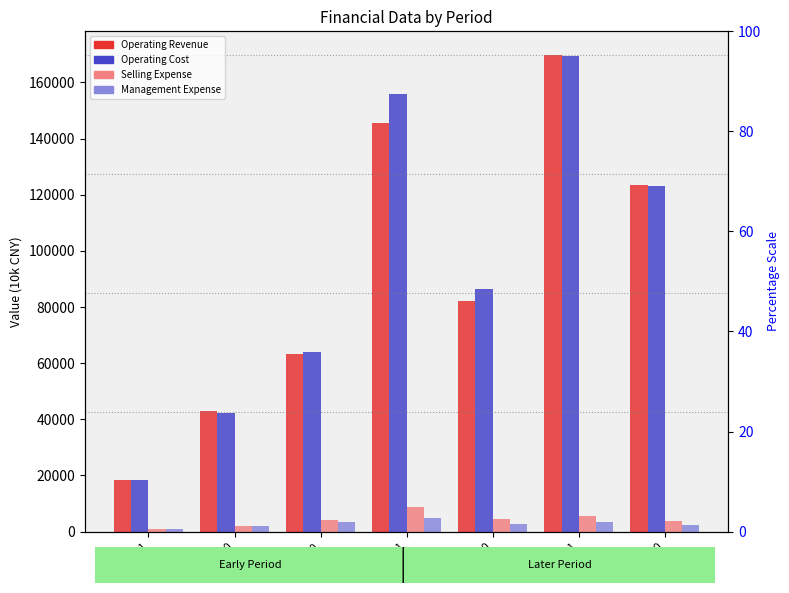

What is the label of the 2nd bar from the right?

07-12-31